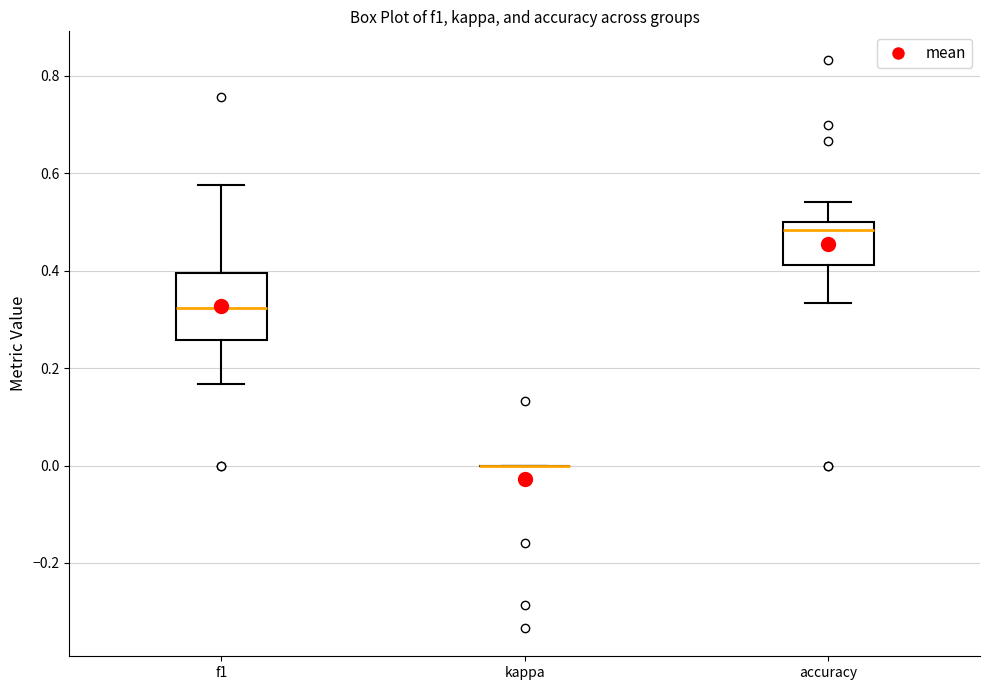

Reading left to right, read every box against the y-axis: the position of its median line, the range the box covers, and the ends of its whiskers. The values are not printed on the chart, so give them approximately, as read against the axis.

f1: median 0.32, box 0.26 to 0.40, whiskers 0.16 to 0.58
kappa: box collapsed to a line at 0.00, whiskers 0.00 to 0.00
accuracy: median 0.48, box 0.42 to 0.50, whiskers 0.34 to 0.54